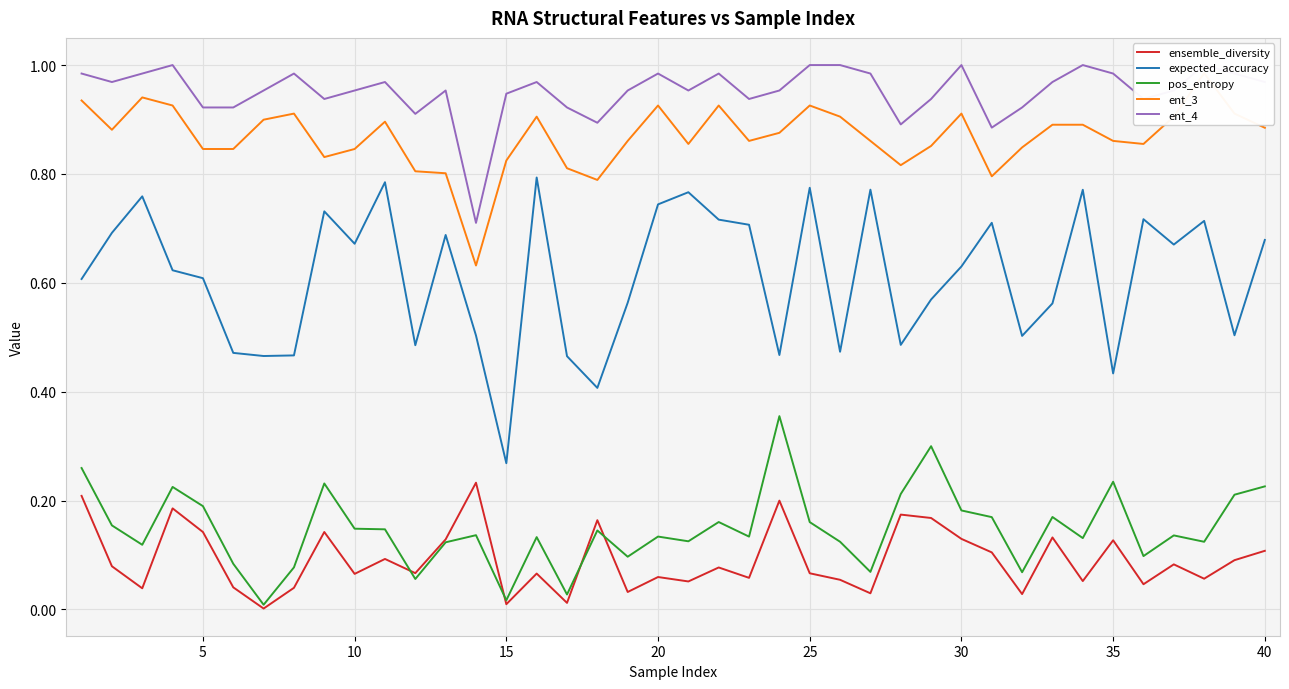

True or false: pos_entropy and expected_accuracy intersect in this chart.

False